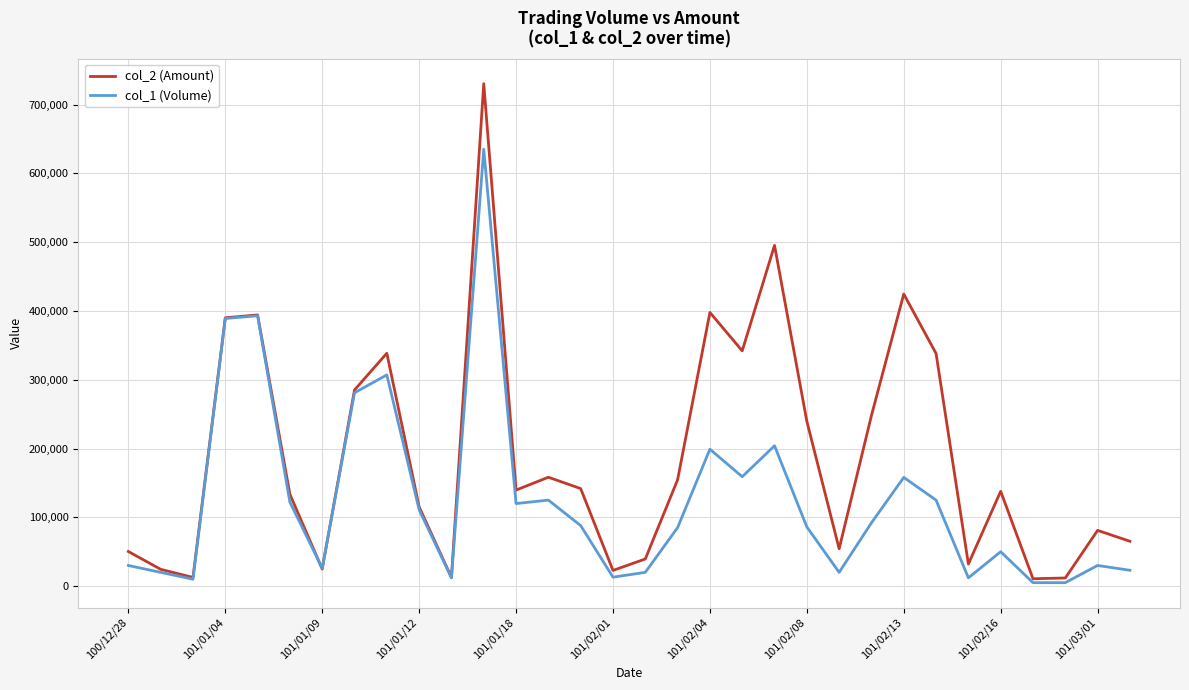

What is the greatest value displayed?

730320